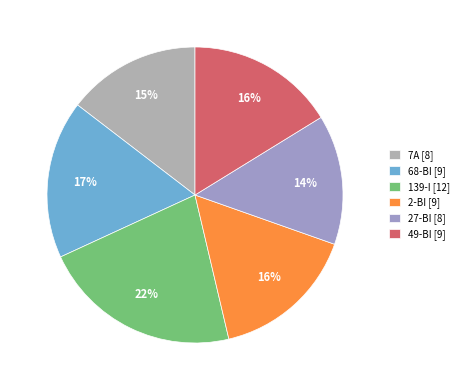

What percentage is the 2-BI slice, to the nearest percent?

16%